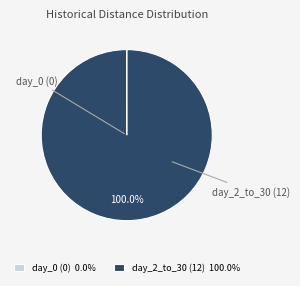

Does day_2_to_30 (12) 100.0% represent more than half of the total?

Yes